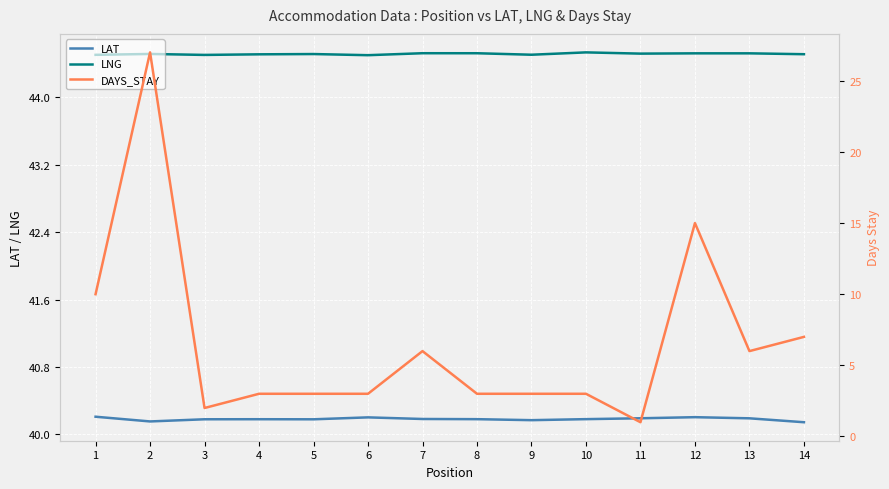

The DAYS_STAY series shows 10.0 at 1. True or false?

True